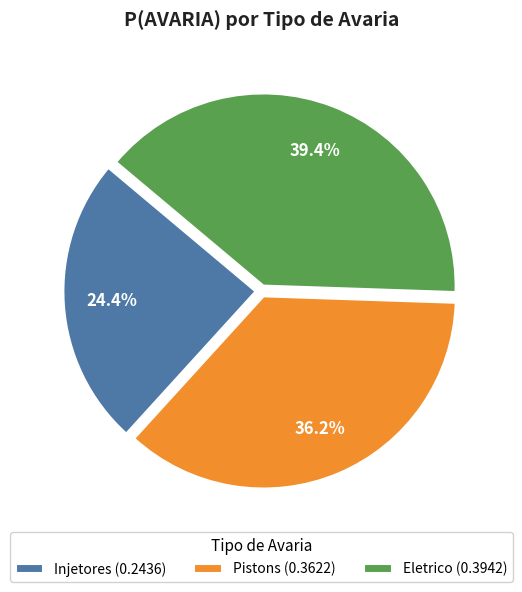

Which has a higher value, Injetores (0.2436) or Pistons (0.3622)?

Pistons (0.3622)